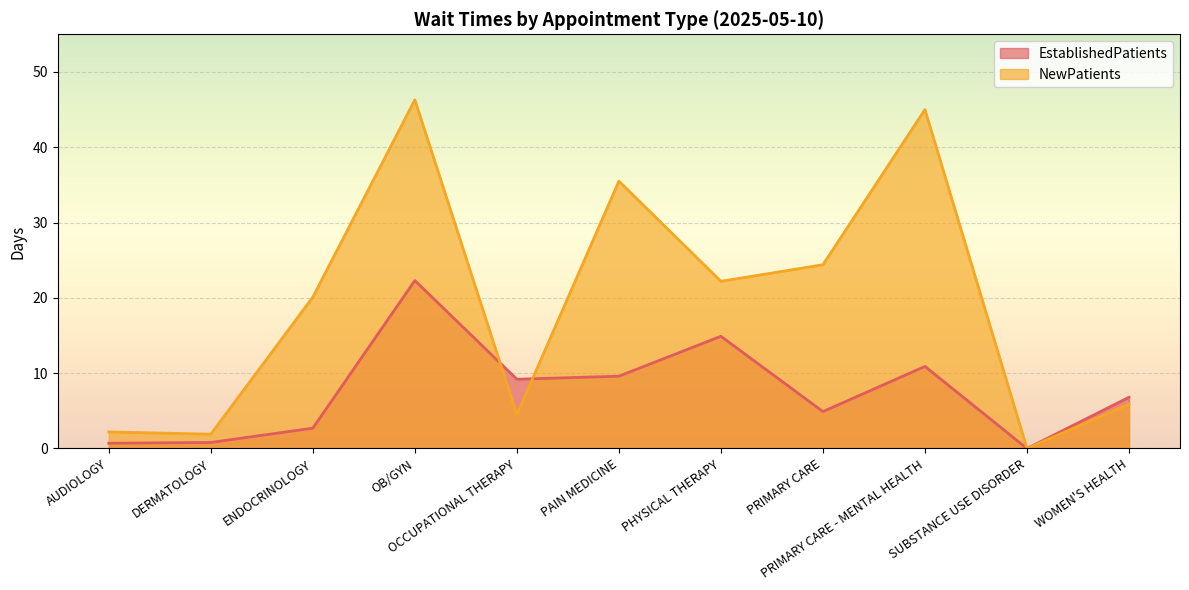

What is the label of the 3rd point from the right?

PRIMARY CARE - MENTAL HEALTH